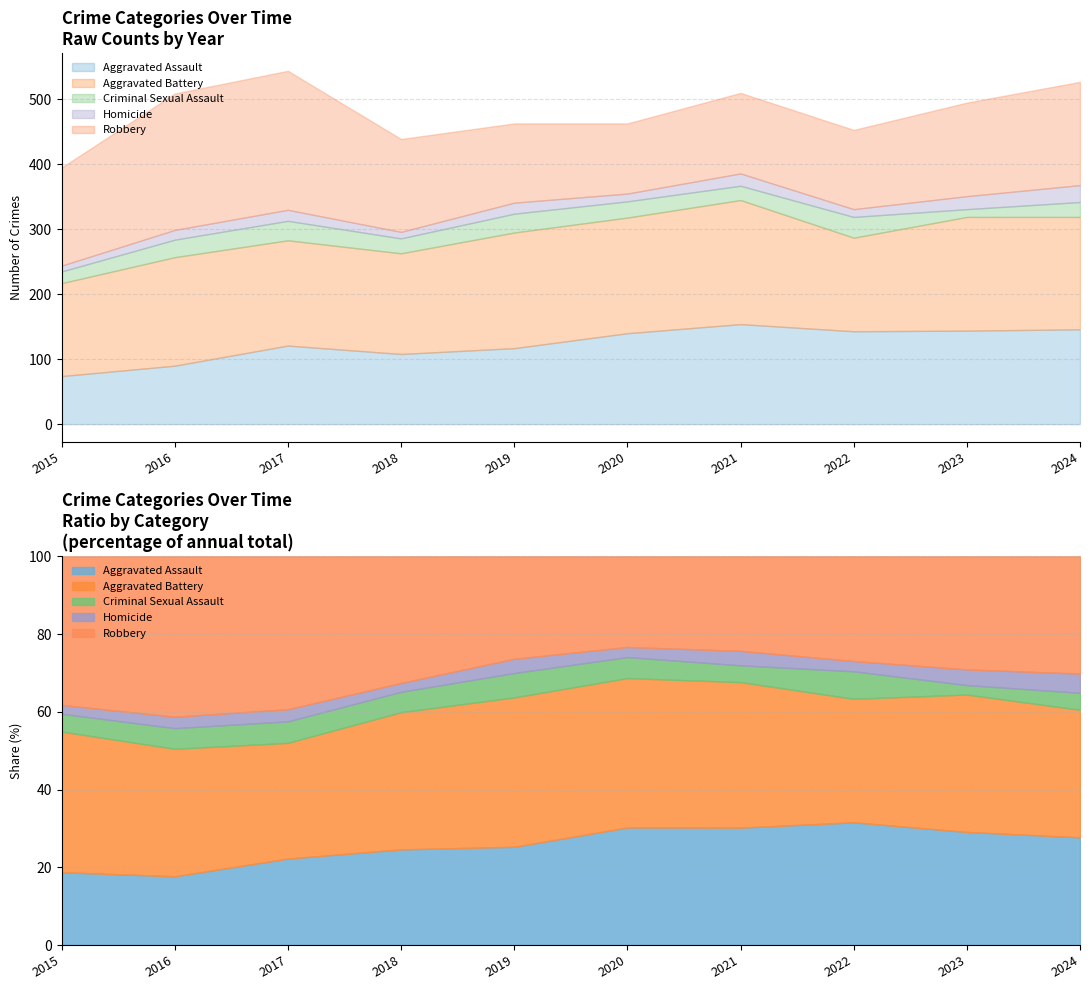

Is it true that Aggravated Battery equals 178 at 2019?

True